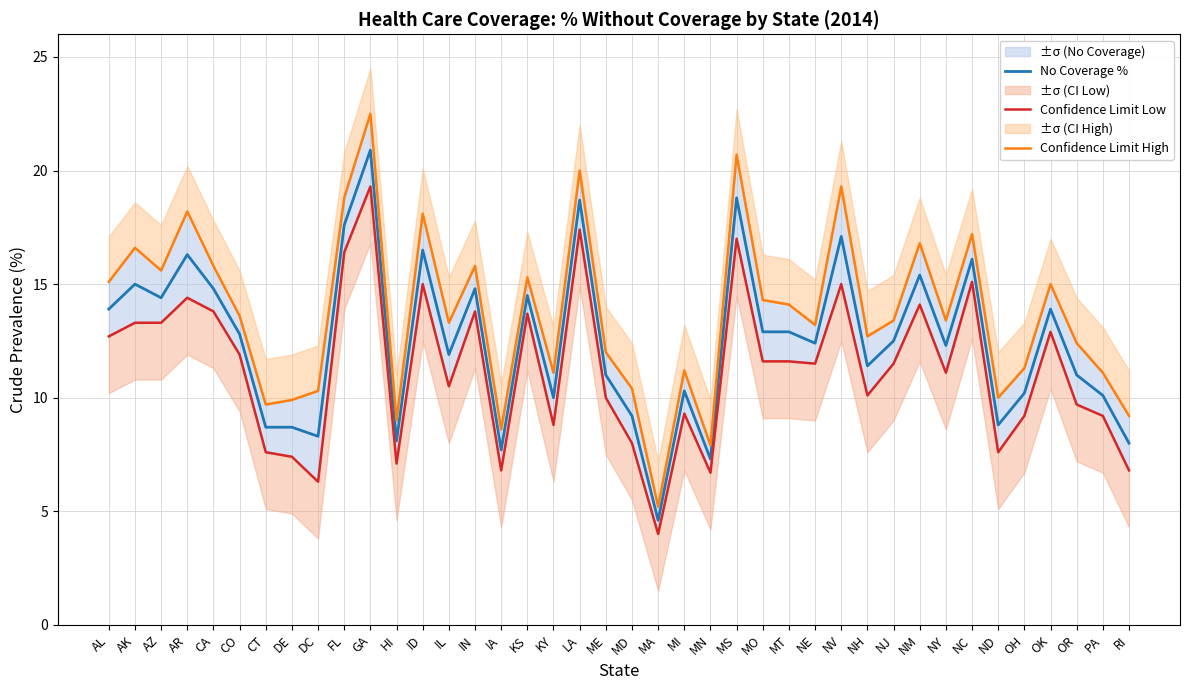

Where is the first local maximum for No Coverage %?

AK